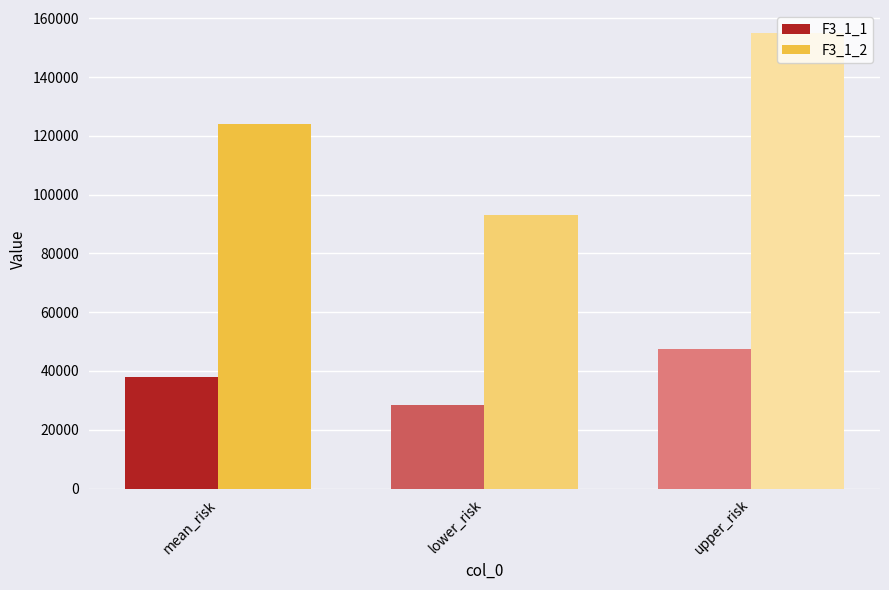

Where is F3_1_1 nearest to the value 38025?

mean_risk